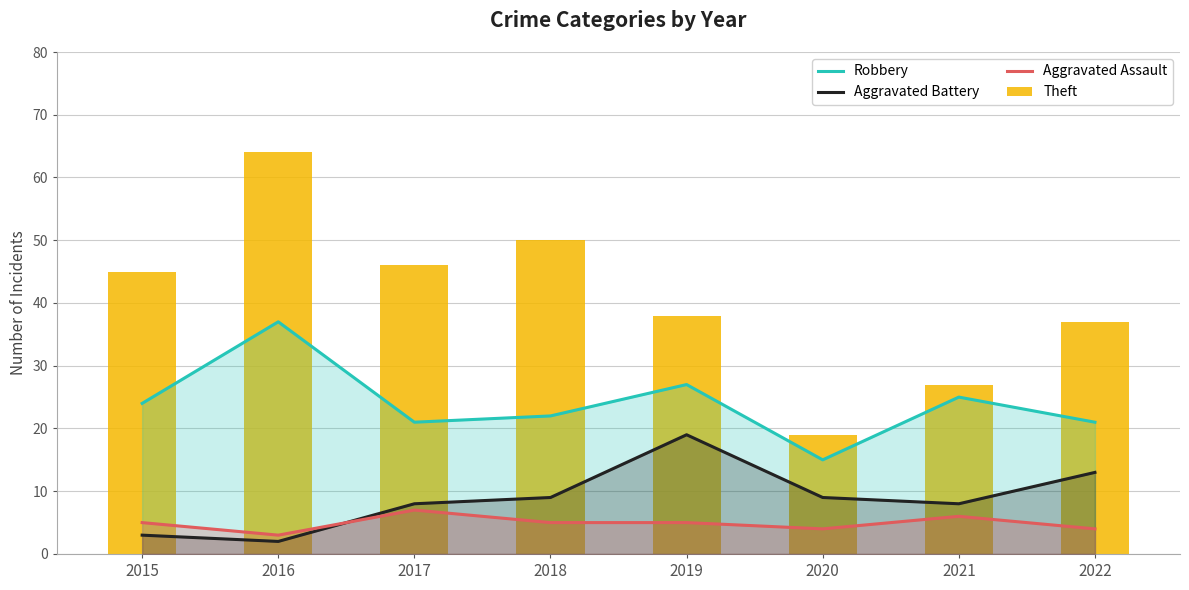

Between 2016 and 2021, which series saw the biggest shift?

Theft